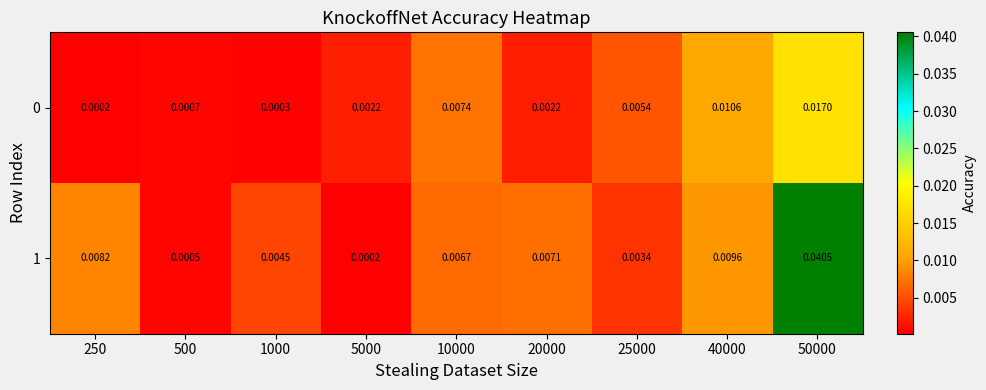

Is the value of 0 at 40000 greater than the value of 1 at 20000?

Yes